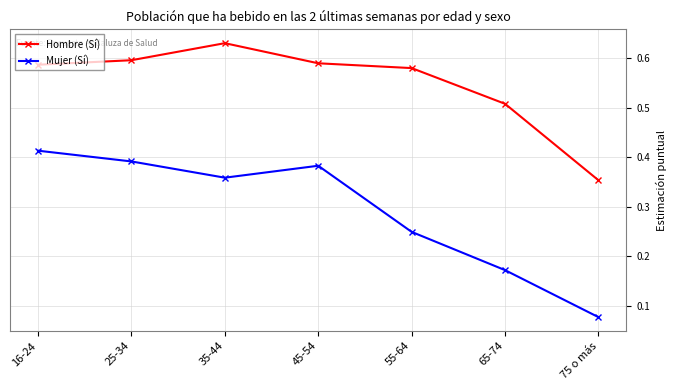

Which category has the lowest value in the Mujer (Sí) series?

75 o más